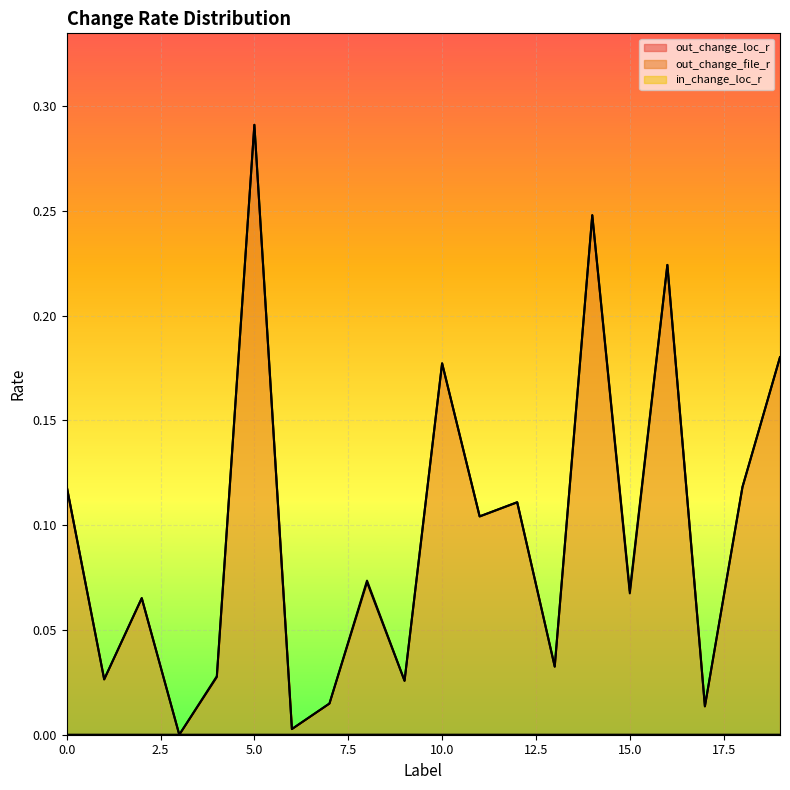

Rank the series by their average value, from highest to lowest.

out_change_file_r, out_change_loc_r